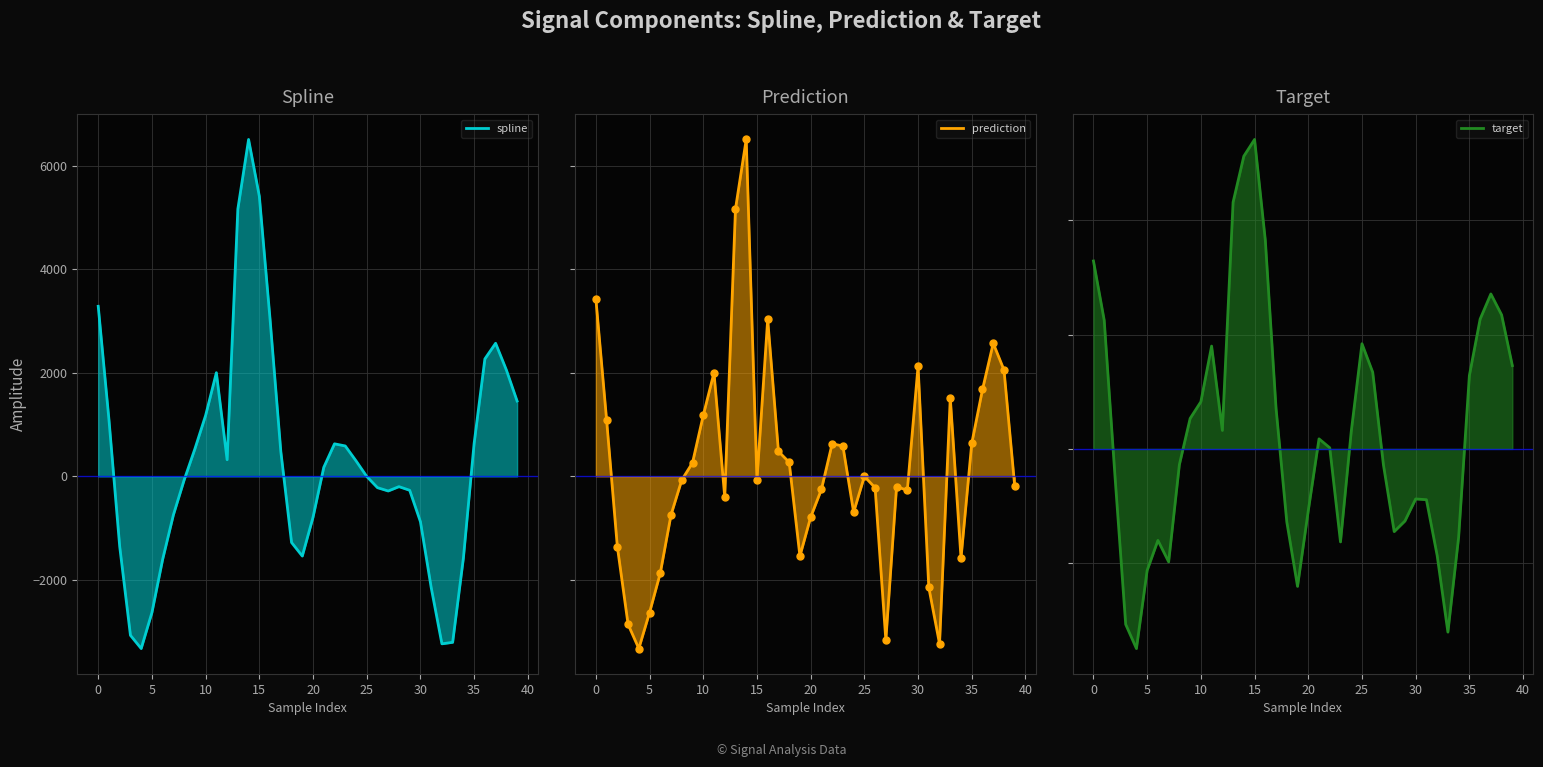

What is the difference between the target values at 19 and 12?

2726.9